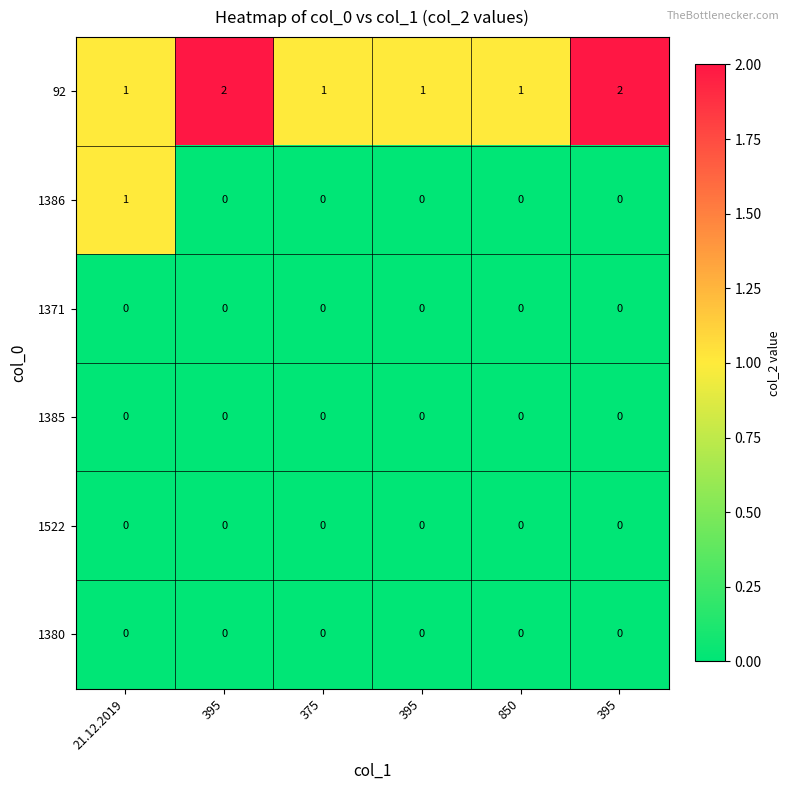

Reading left to right, list all the values displayed in this chart.

92: 21.12.2019=1	395=2	375=1	395=1	850=1	395=2
1386: 21.12.2019=1	395=0	375=0	395=0	850=0	395=0
1371: 21.12.2019=0	395=0	375=0	395=0	850=0	395=0
1385: 21.12.2019=0	395=0	375=0	395=0	850=0	395=0
1522: 21.12.2019=0	395=0	375=0	395=0	850=0	395=0
1380: 21.12.2019=0	395=0	375=0	395=0	850=0	395=0